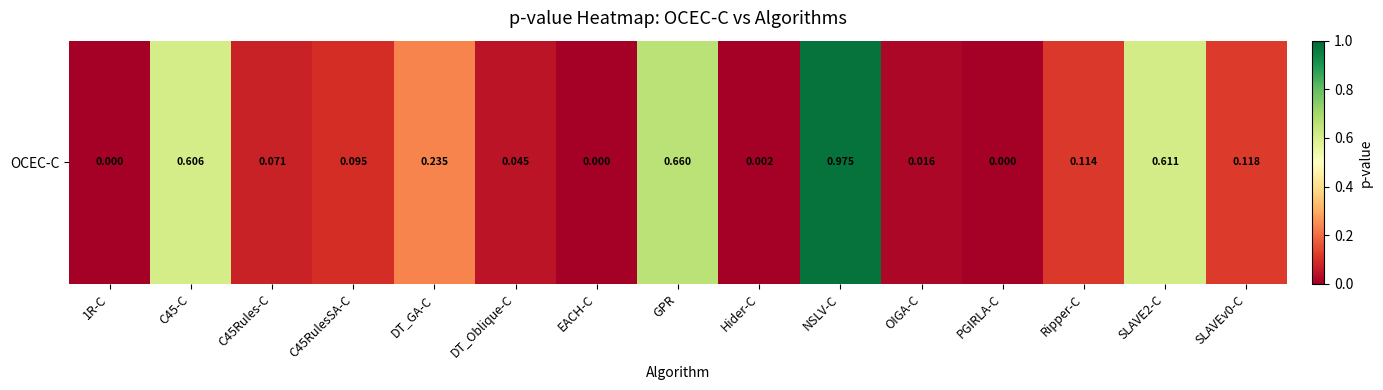

The chart shows a value of 0.0 at C45Rules-C. True or false?

False